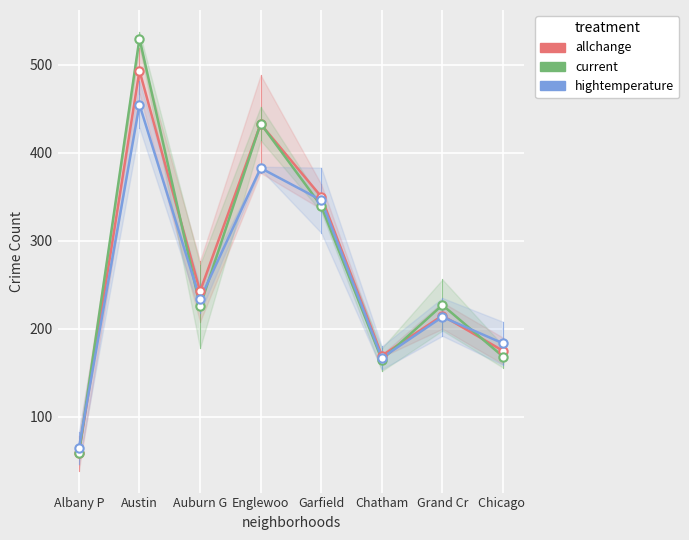

Which label corresponds to the largest value in the chart?

Austin